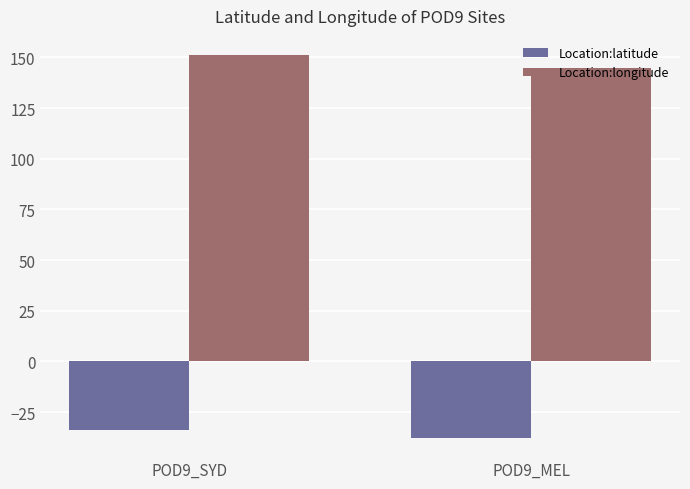

Which category has the highest value in the Location:latitude series?

POD9_SYD